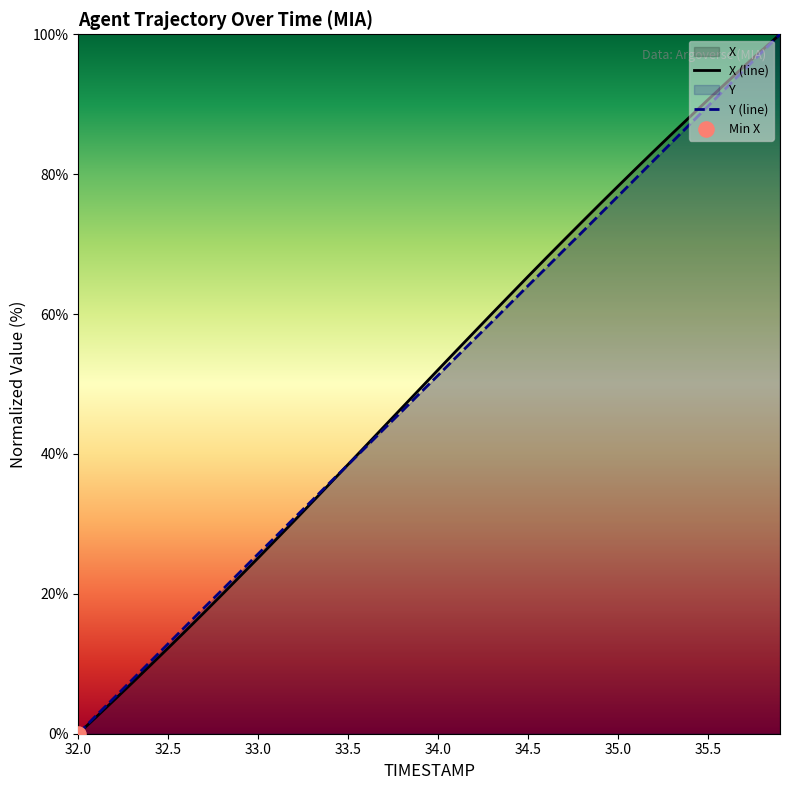

What is the total value across all series at 35.0?

155.1